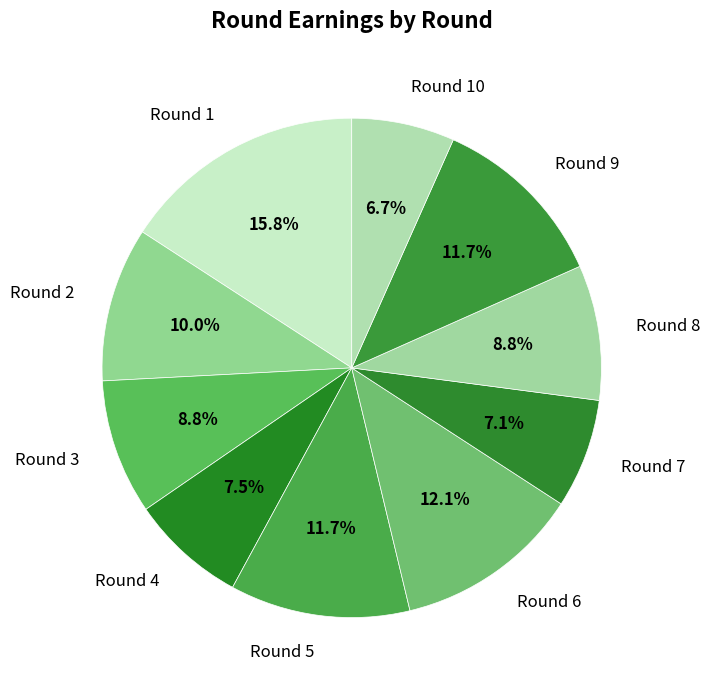

Combined, what portion of the pie is Round 1 and Round 8?

24.6%